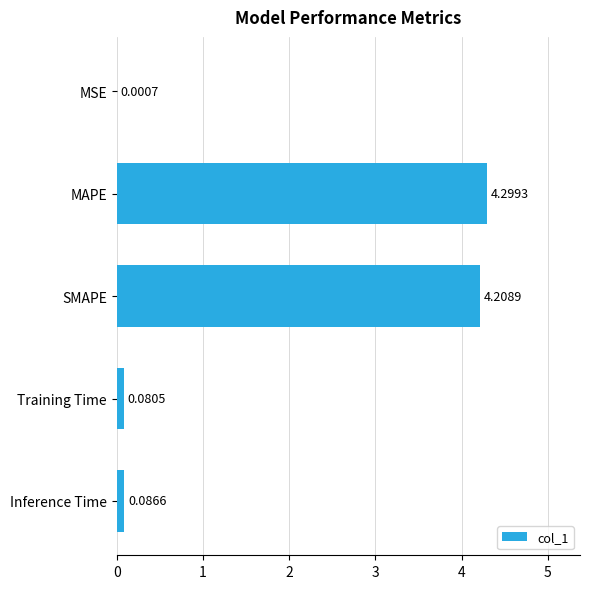

At which label is the value closest to 2?

Inference Time